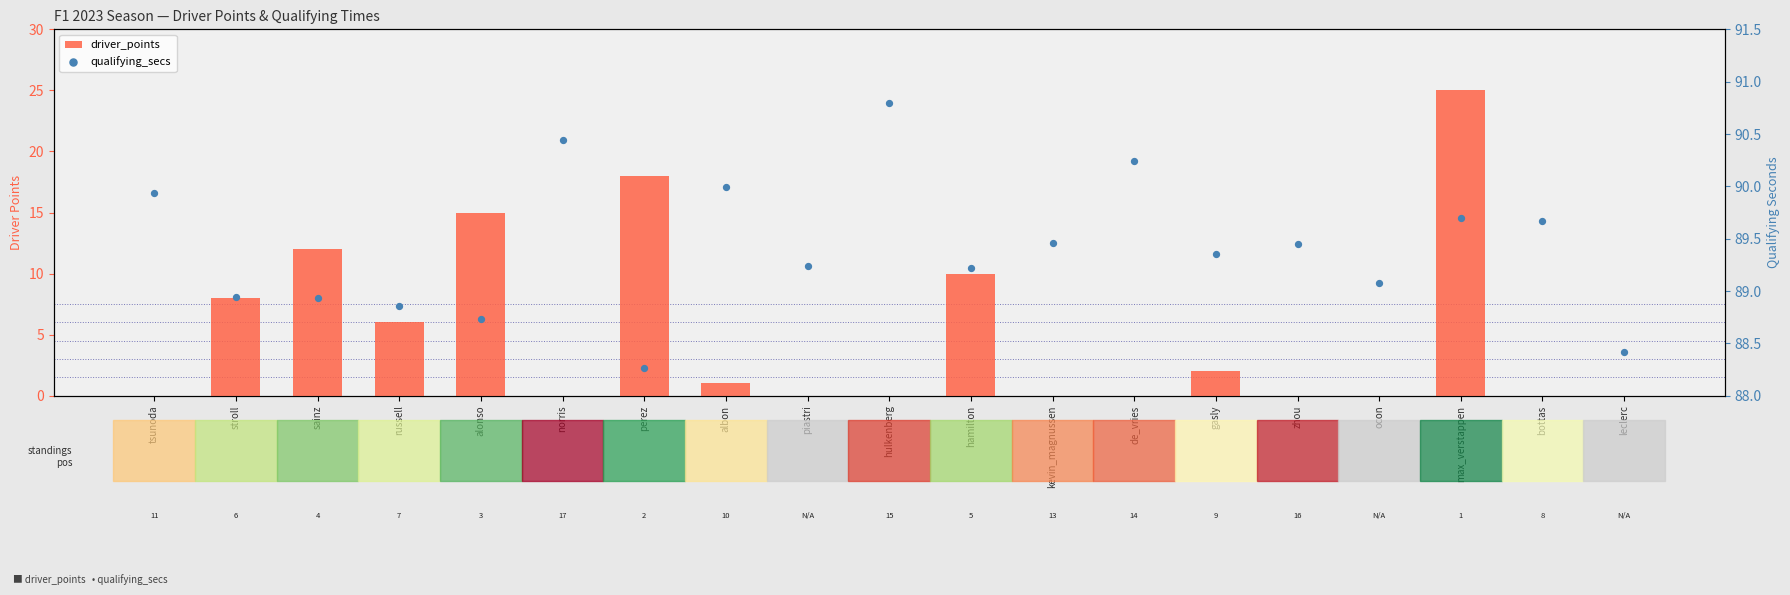

Which series has the largest total across all categories?

qualifying_secs